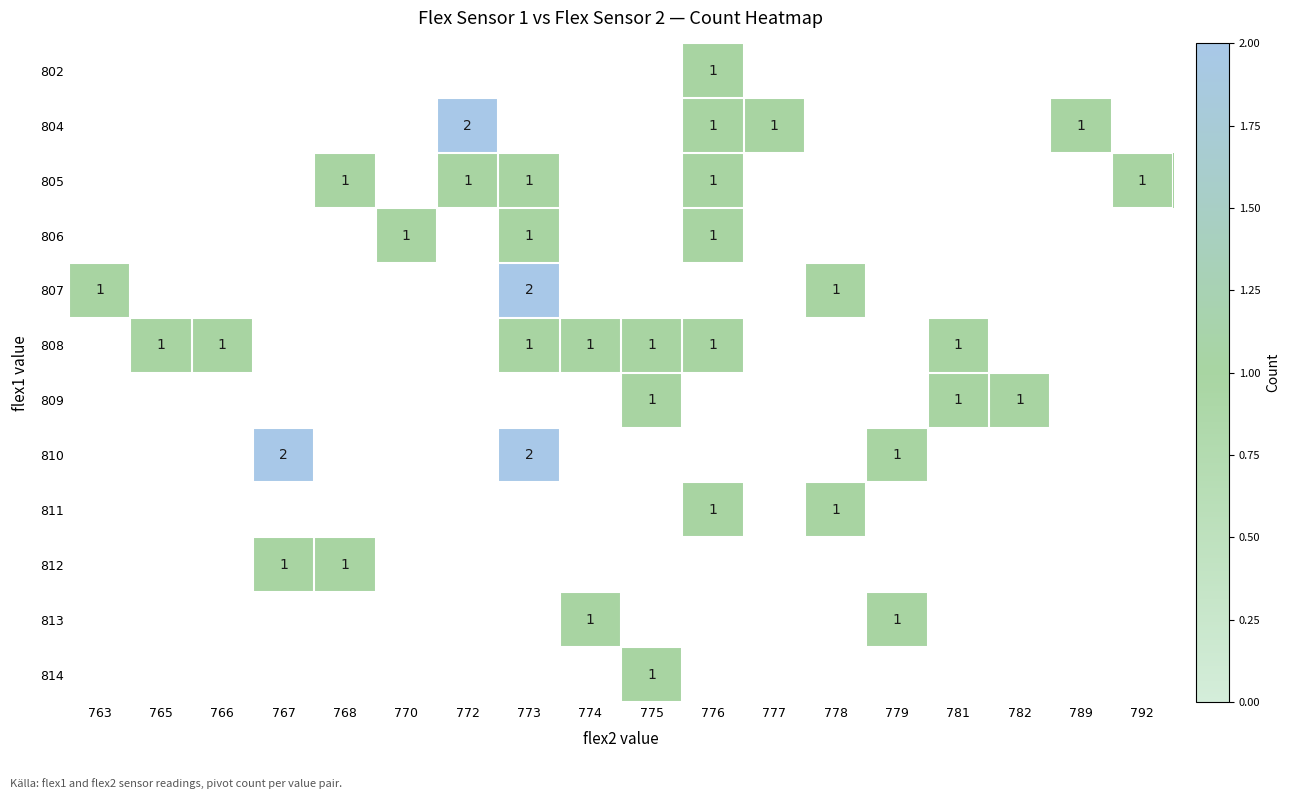

The 809 series shows 1 at 775. True or false?

True